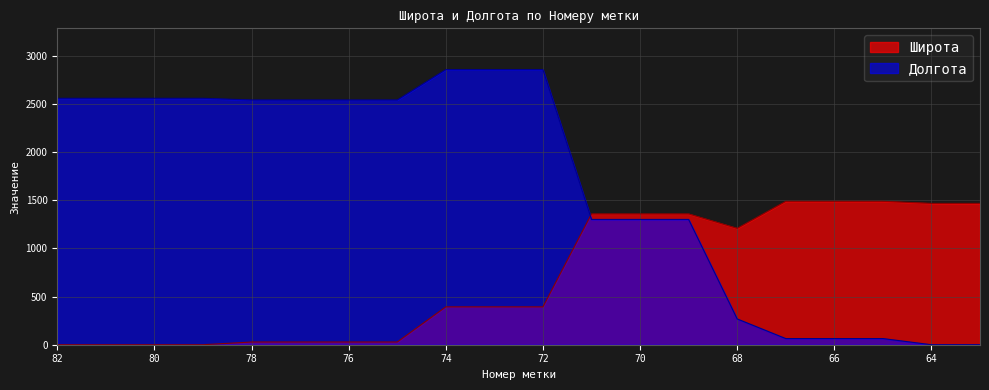

Reading right to left, extract all data points from this chart.

Широта: 63=1466.5	64=1466.5	65=1488.1	66=1488.1	67=1488.1	68=1207.8	69=1357.4	70=1357.4	71=1357.4	72=392.8	73=392.8	74=392.8	75=28.1	76=28.1	77=28.1	78=28.1	79=0.0	80=0.0	81=0.0	82=0.0
Долгота: 63=0.0	64=0.0	65=64.0	66=64.0	67=64.0	68=267.7	69=1300.2	70=1300.2	71=1300.2	72=2854.9	73=2854.9	74=2854.9	75=2539.5	76=2539.5	77=2539.5	78=2539.5	79=2557.0	80=2557.0	81=2557.0	82=2557.0